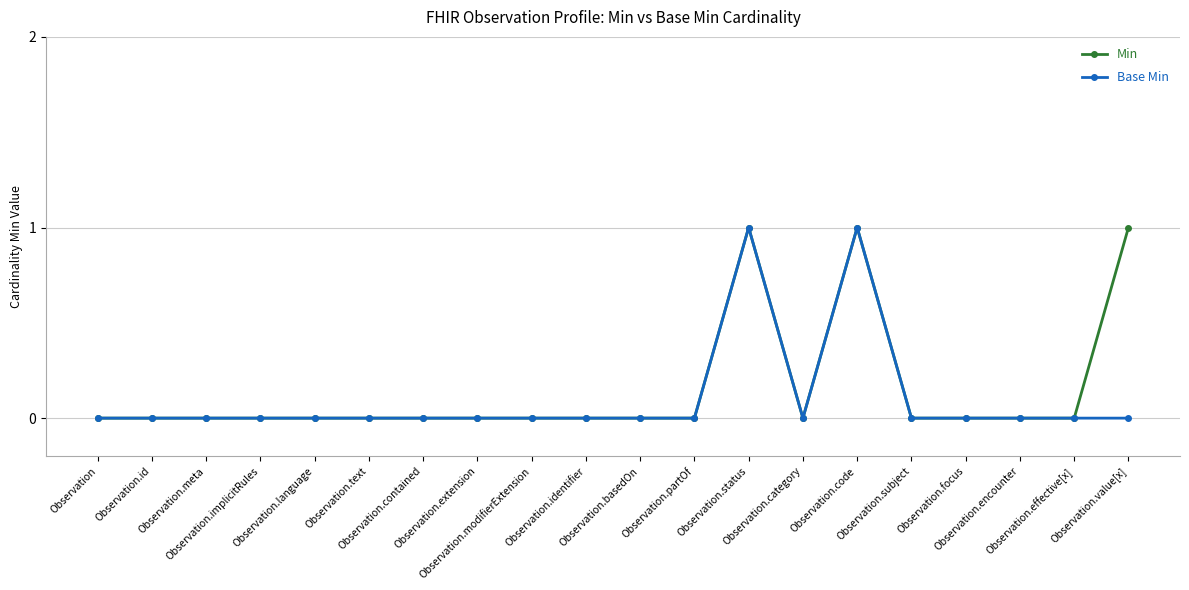

Which series has the largest range (max minus min)?

Min